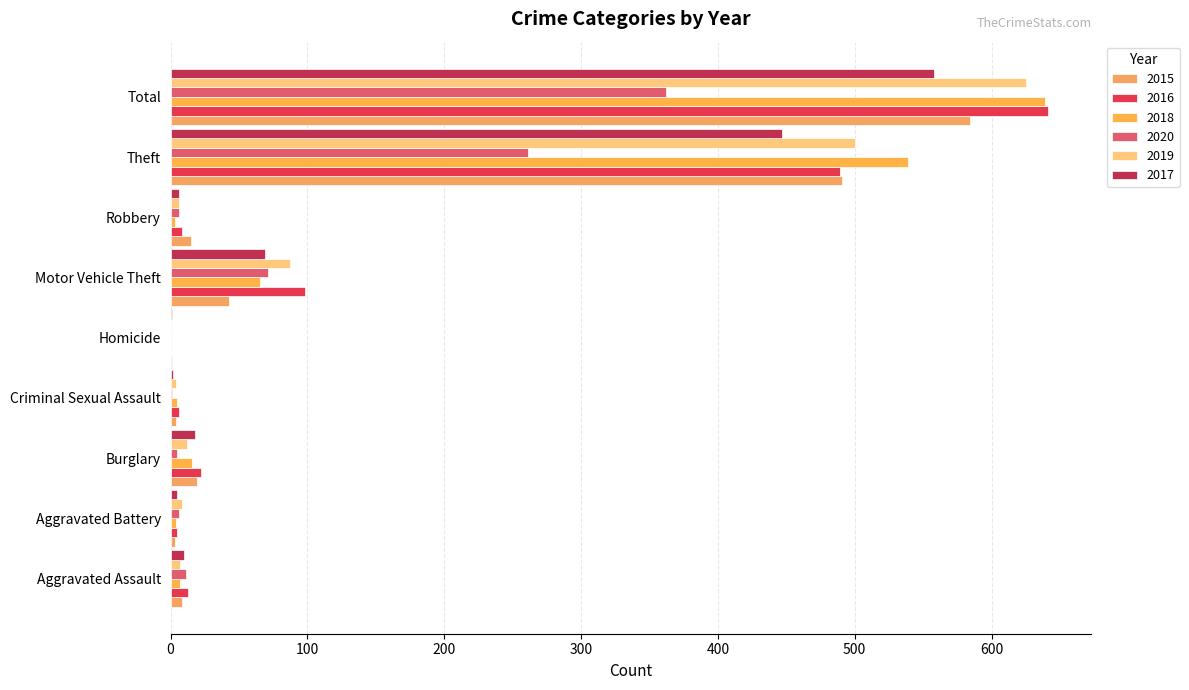

At which label is 2017 closest to 279?

Theft